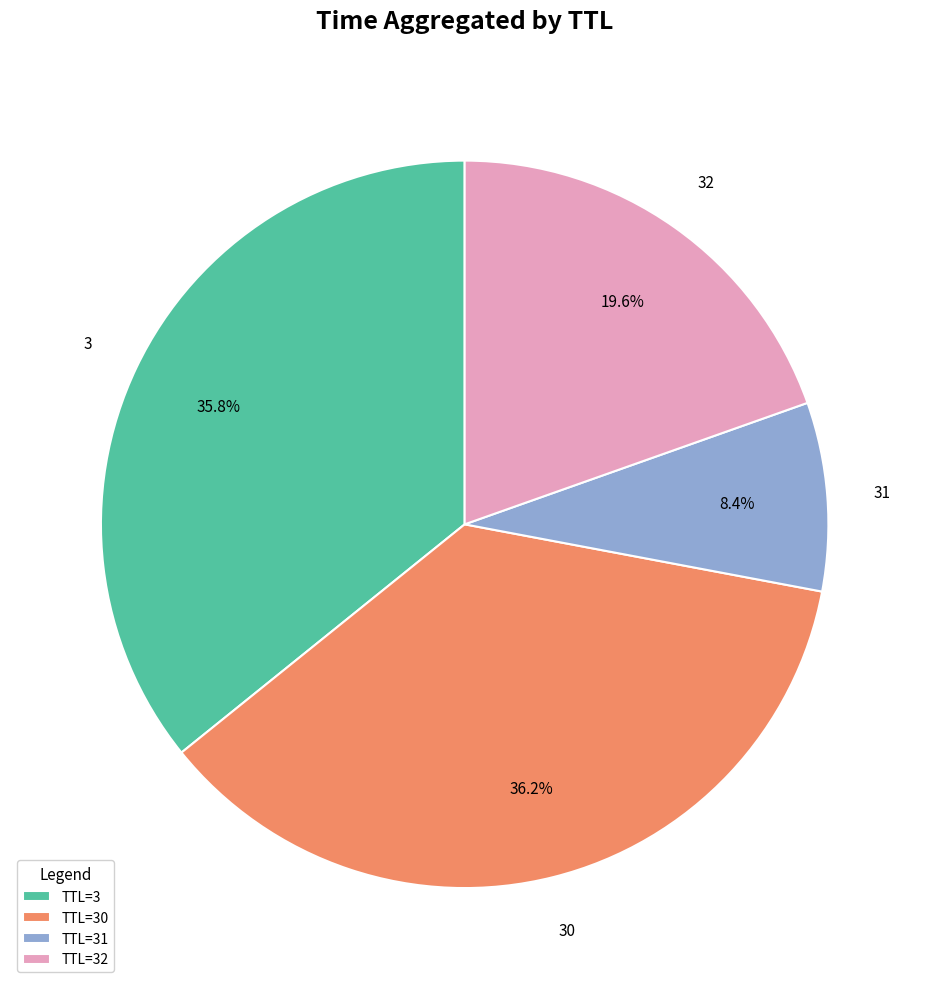

To the nearest percent, what is the difference between the largest and smallest slice percentages?

28%